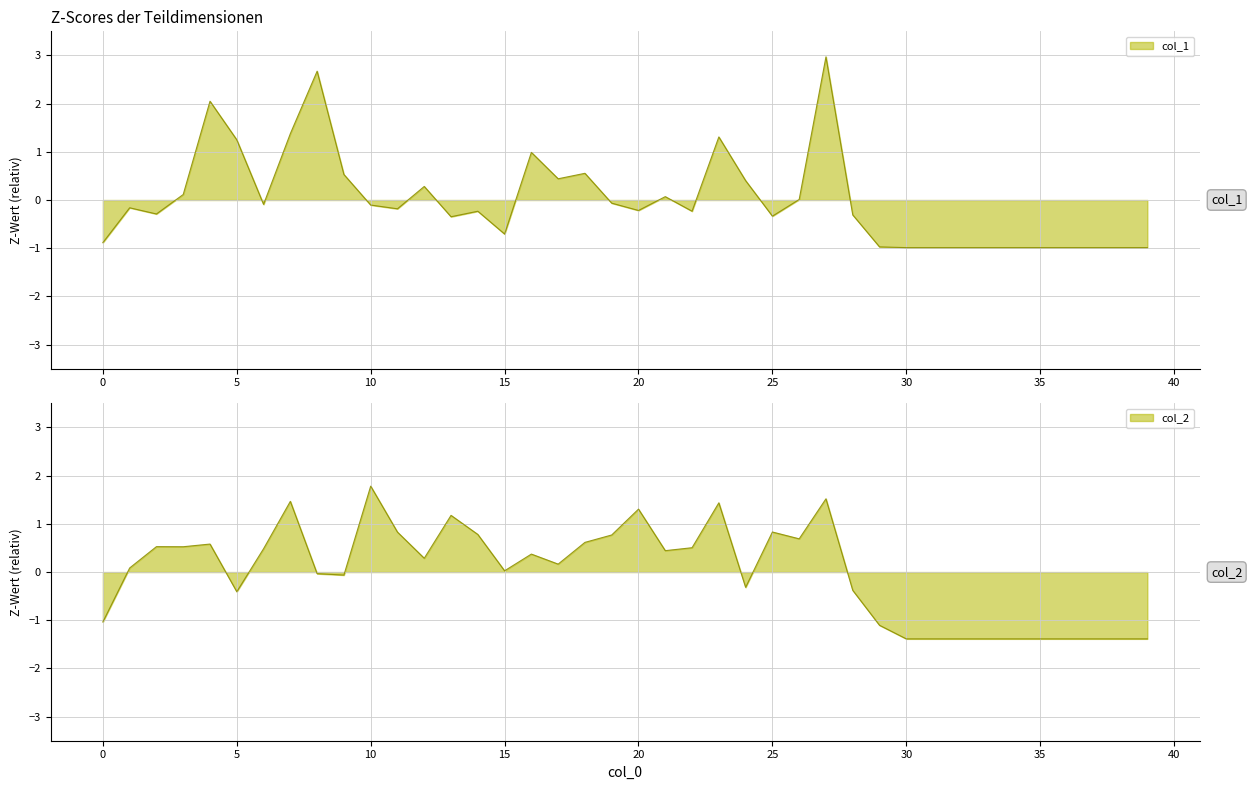

Is the value of col_2 at 0 greater than the value of col_1 at 9?

No